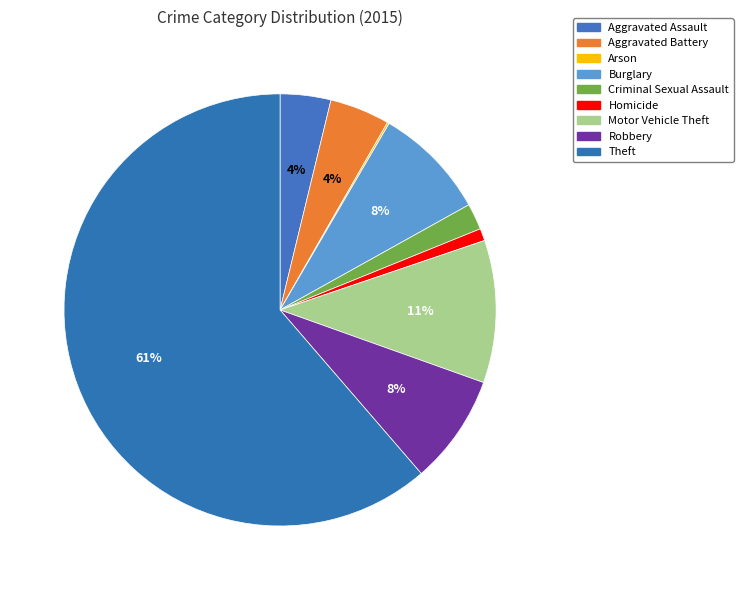

How many slices are in this pie chart?

9